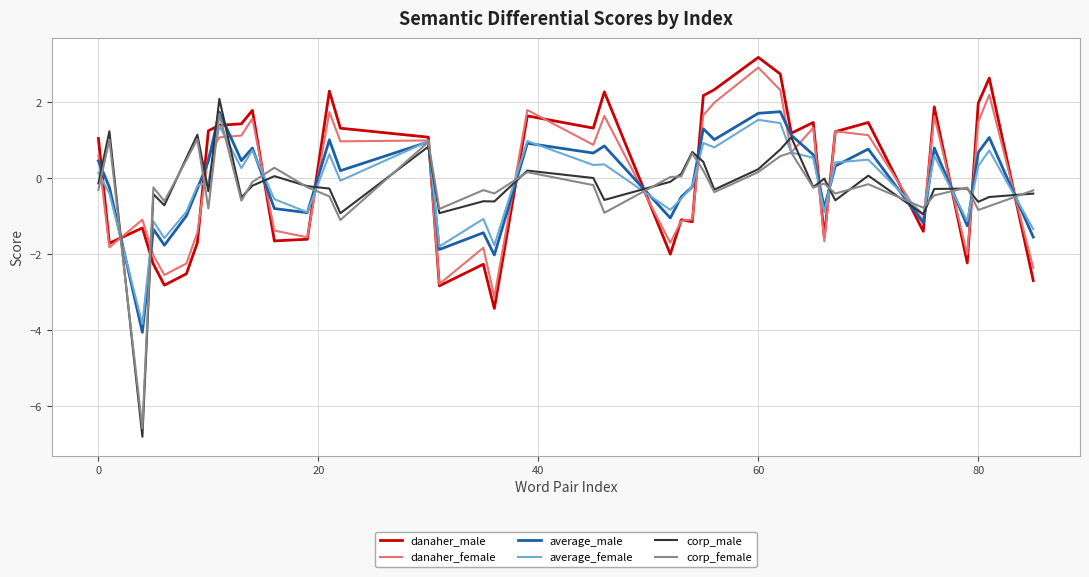

Which series has the widest spread of values?

corp_male